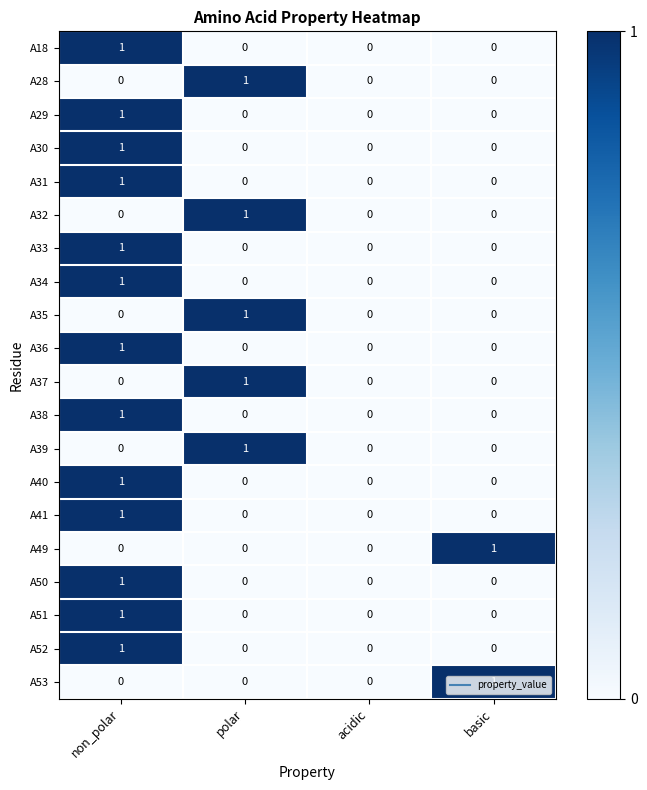

How many A36 values are between 0 and 1?

4